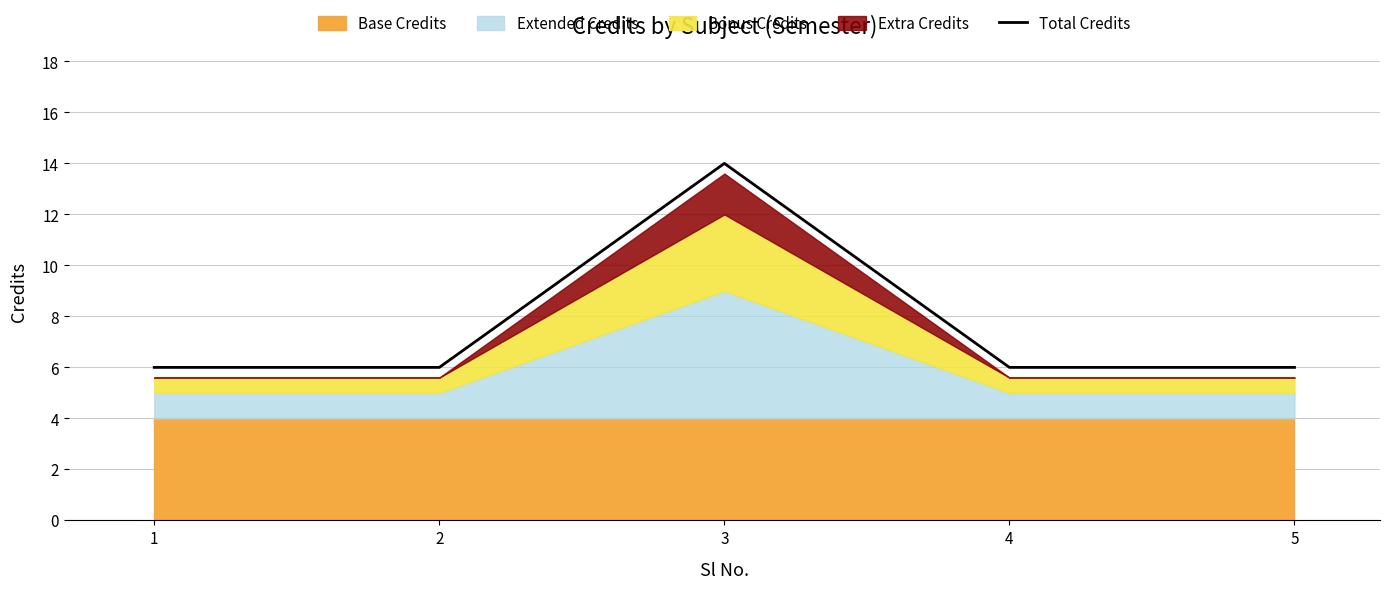

Rank the categories by value from lowest to highest.

1, 2, 4, 5, 3